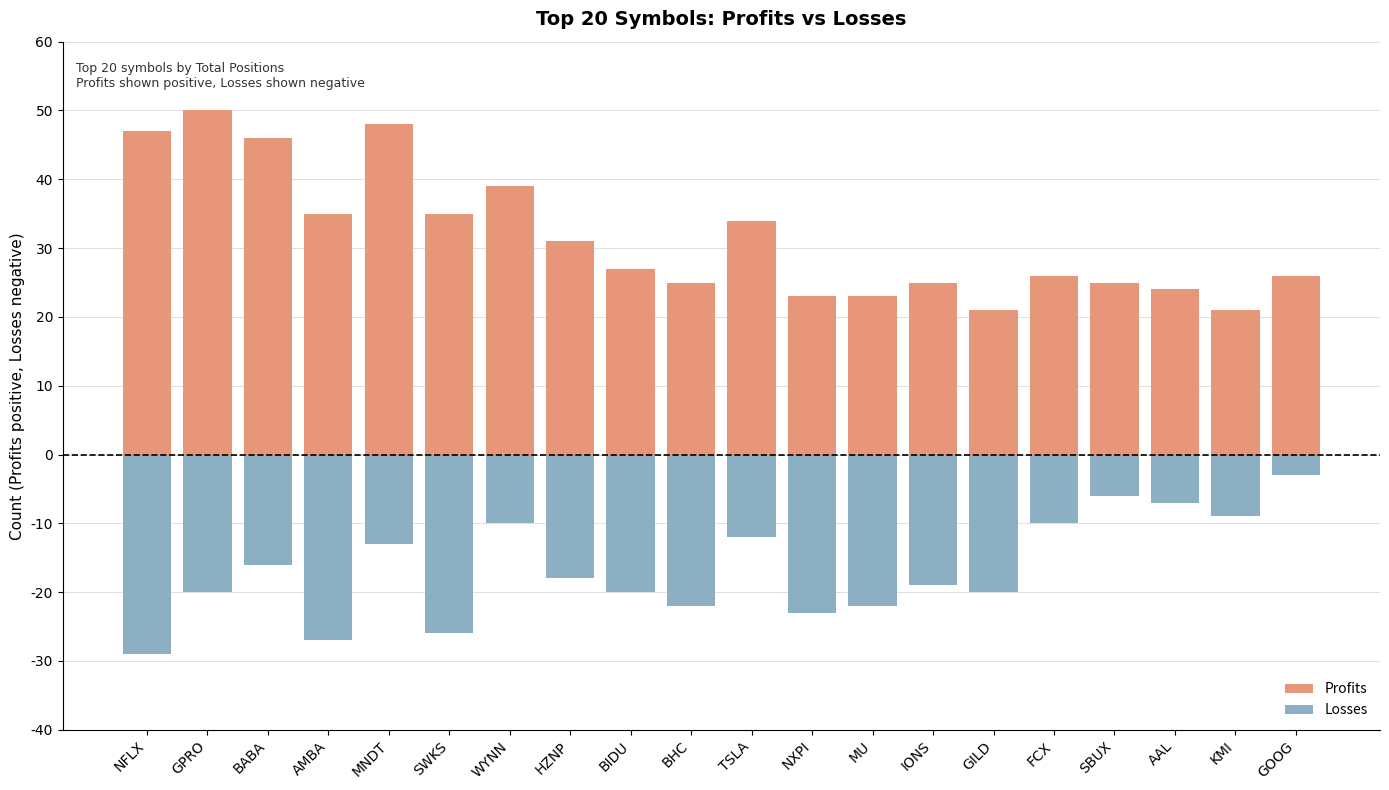

How many bars are there in each group?

2